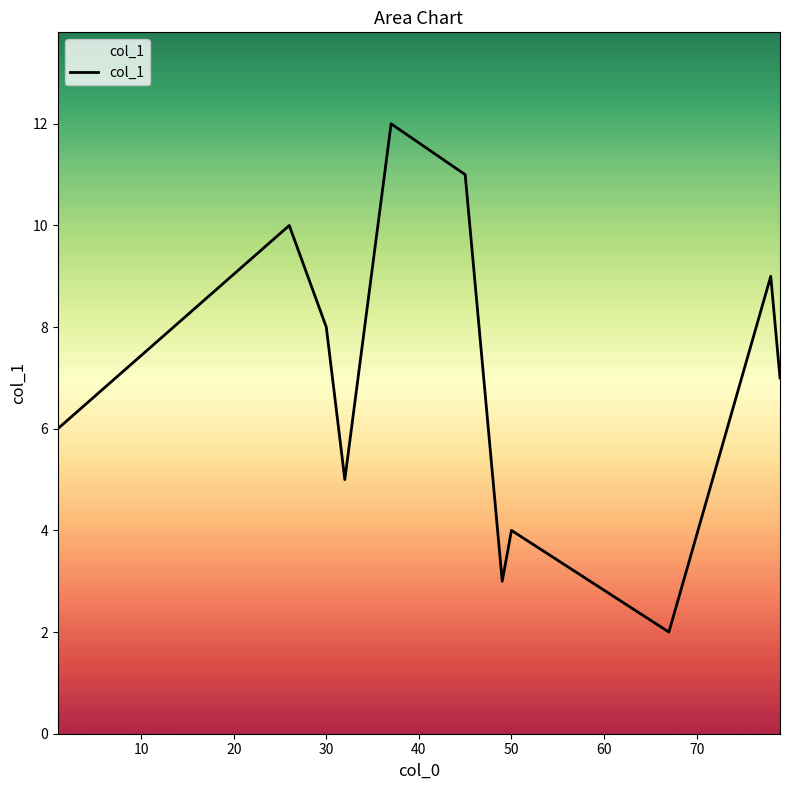

What is the greatest value displayed?

12.0